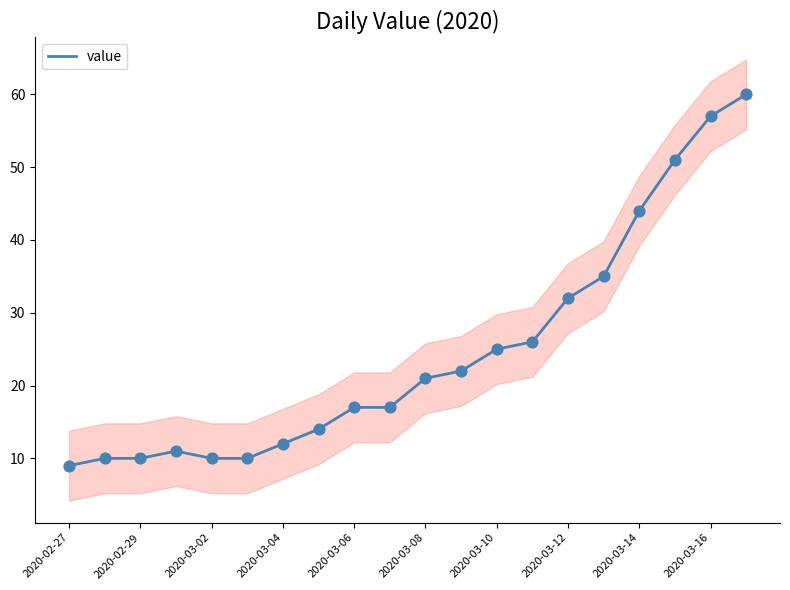

True or false: value has a value of 10 at 2020-03-02.

True